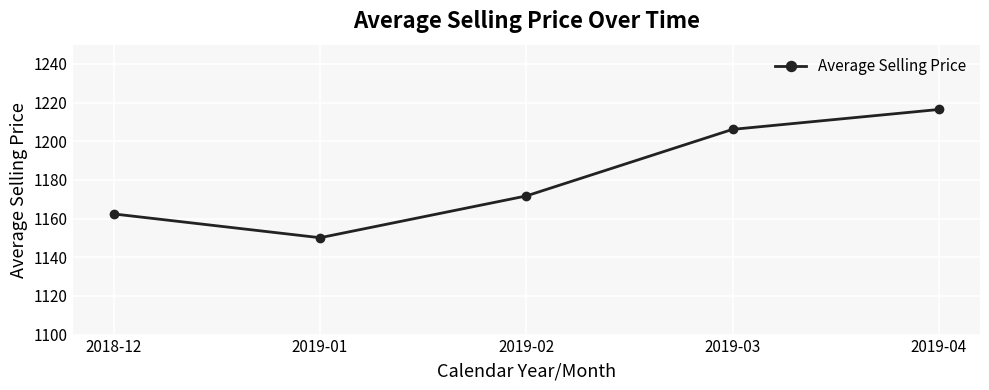

Rank the categories by value from highest to lowest.

2019-04, 2019-03, 2019-02, 2018-12, 2019-01